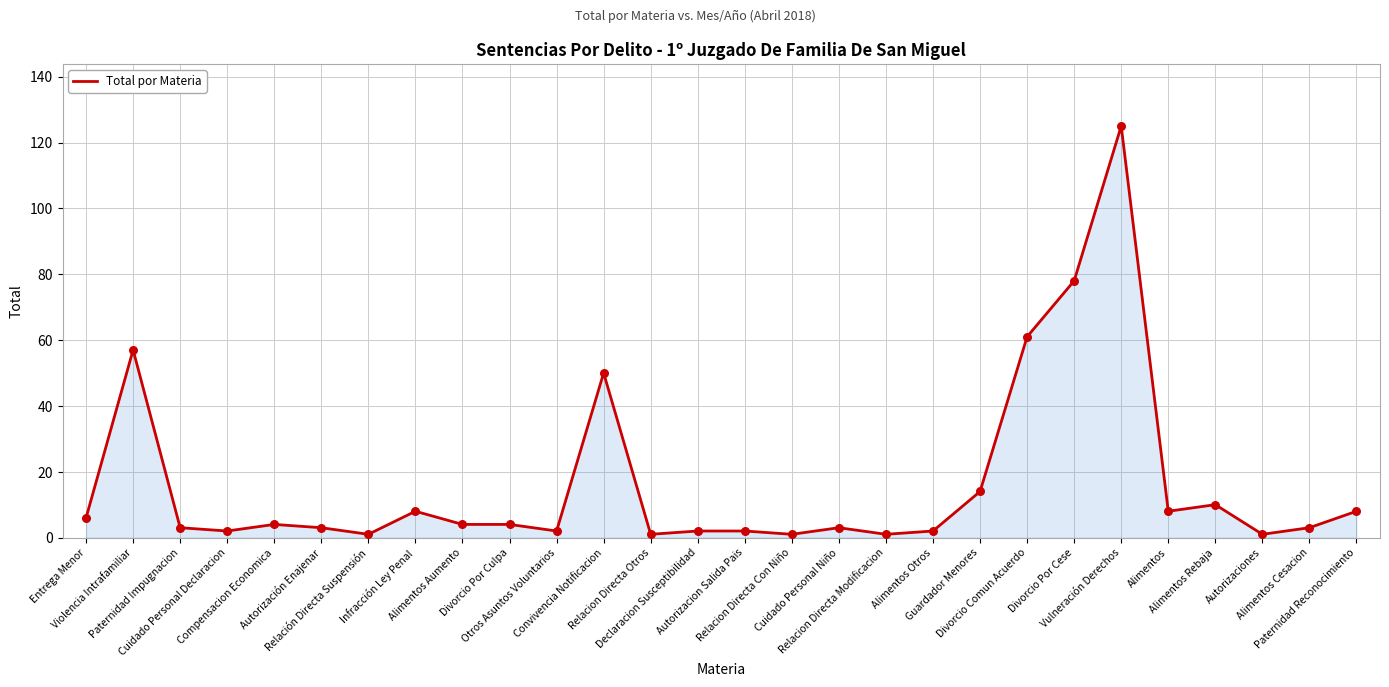

What is the ratio of the value at Alimentos Rebaja to the value at Alimentos Otros?

5.0